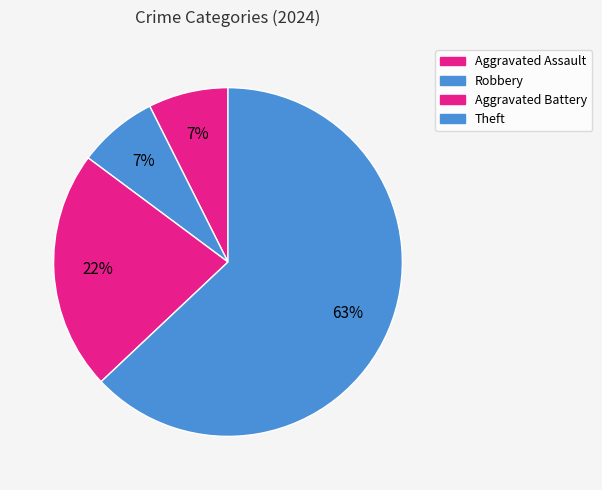

How many segments does this pie chart have?

4